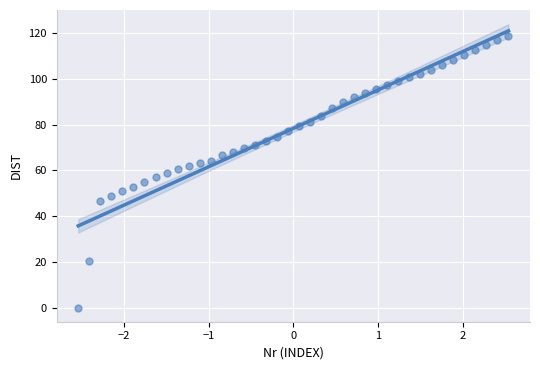

What is the range of X values (max minus min)?

5.1